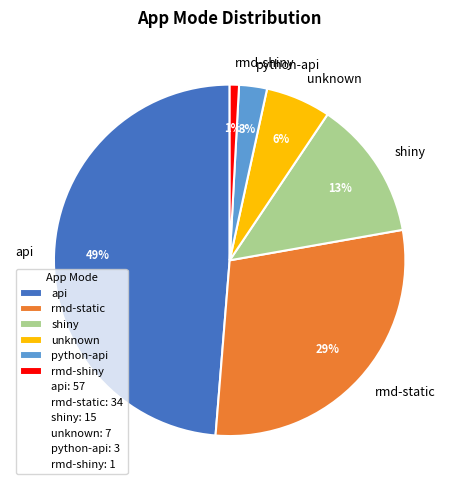

To the nearest percent, what percentage of the pie is rmd-static?

29%